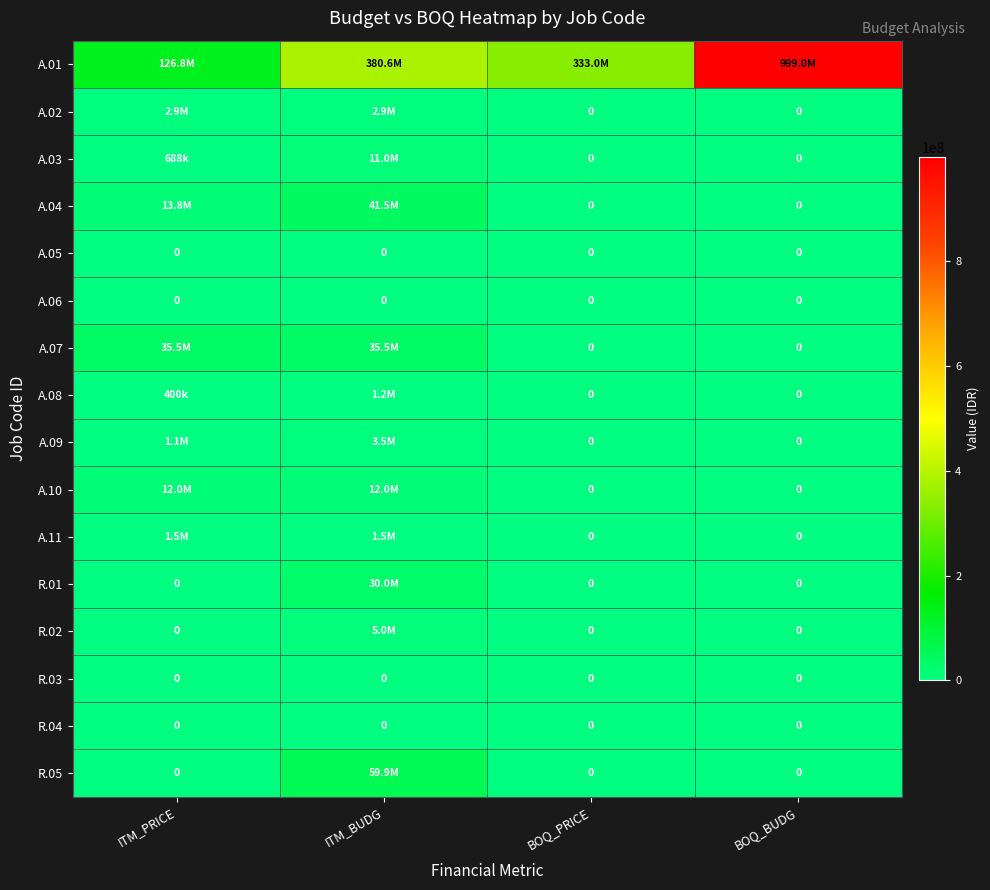

Between BOQ_BUDG and ITM_PRICE, which is larger?

BOQ_BUDG